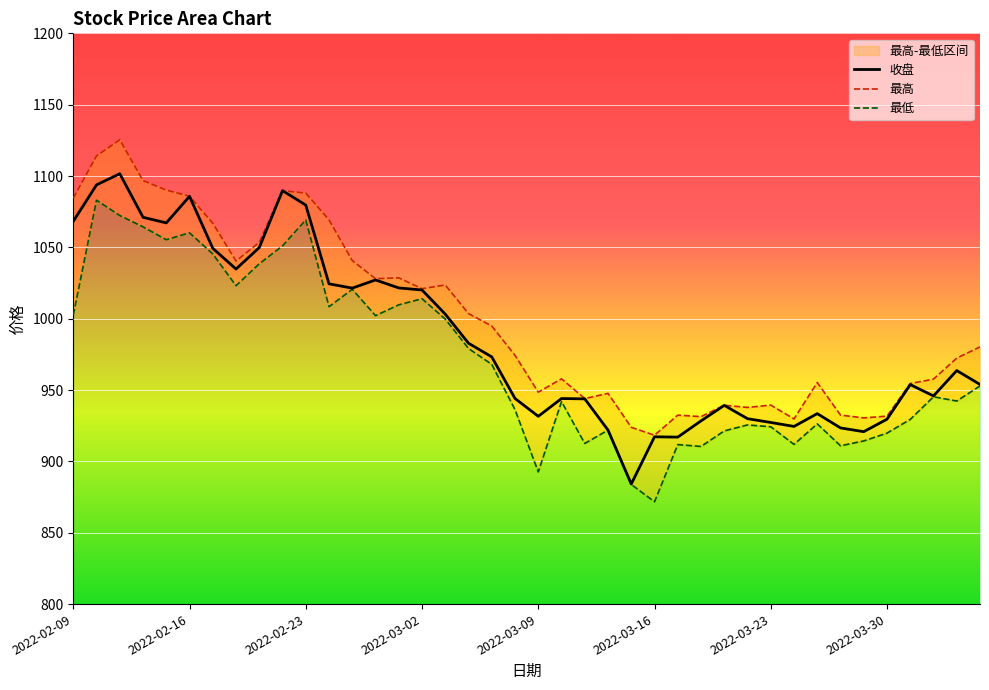

Between 34 and 19, which is larger?

19